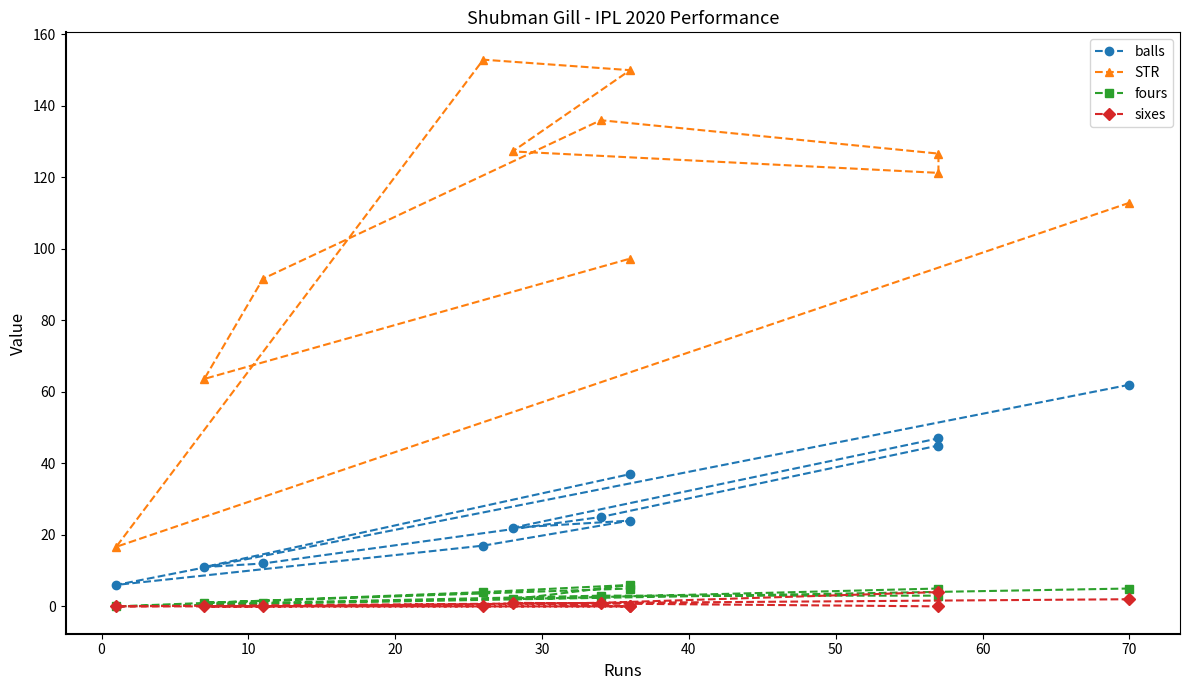

What is the value of the sixes point at the 5th from the left?

1.0